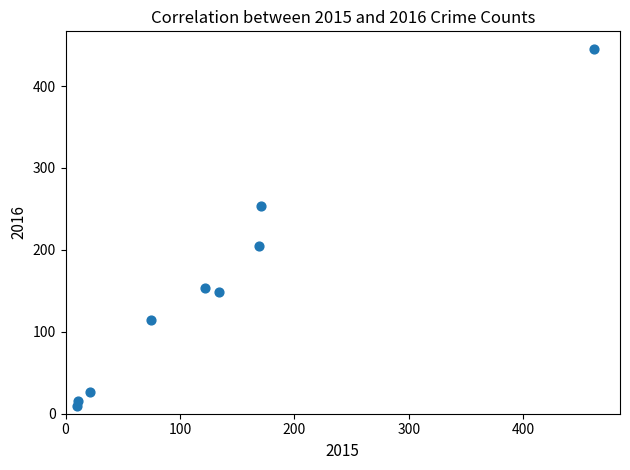

What is the range of Y values (max minus min)?

435